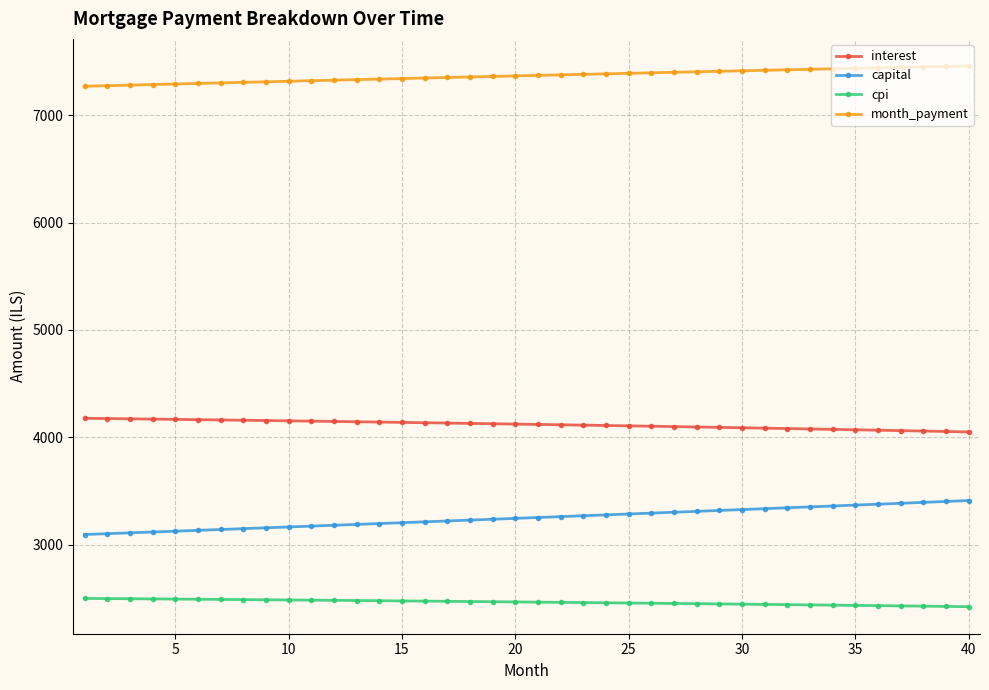

Does the chart display data point markers on the line(s)?

Yes